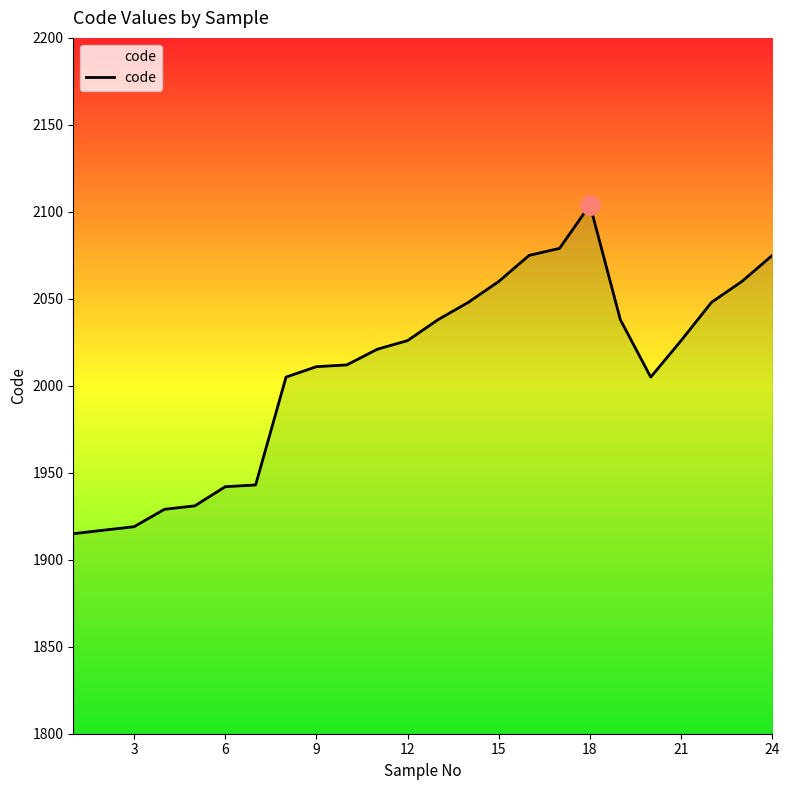

What is the maximum value shown in the chart?

2104